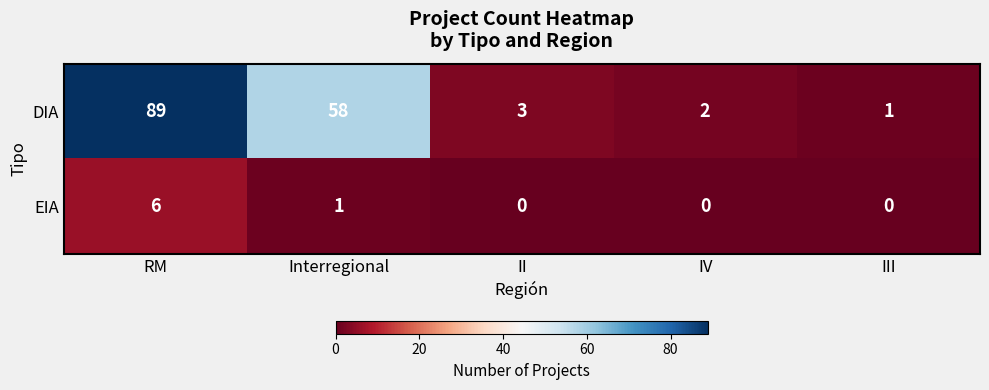

At which category is the sum across all series the highest?

RM